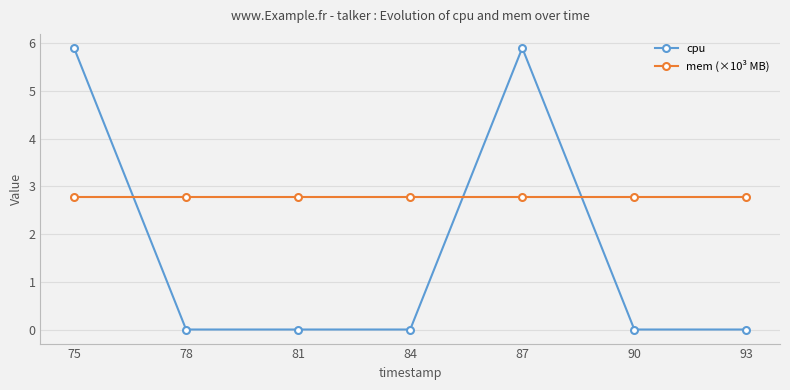

Where do cpu and mem (×10³ MB) first cross each other?

75 and 78